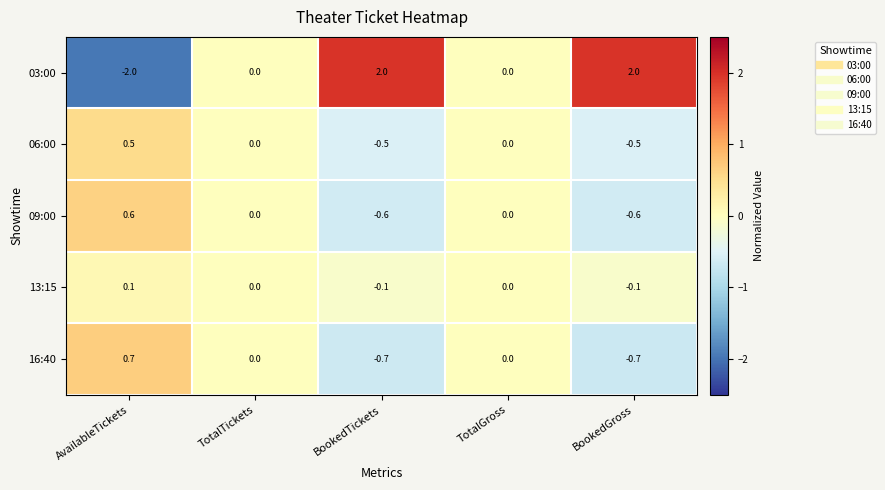

Is it true that 06:00 equals 0.0 at TotalGross?

True